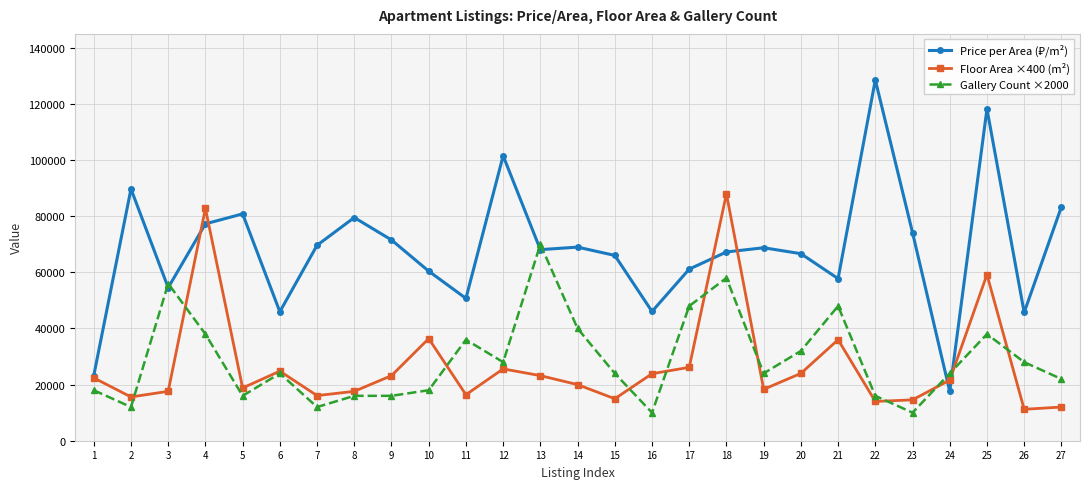

What is the value of the Floor Area ×400 (m²) point at the 15th from the left?

14960.0